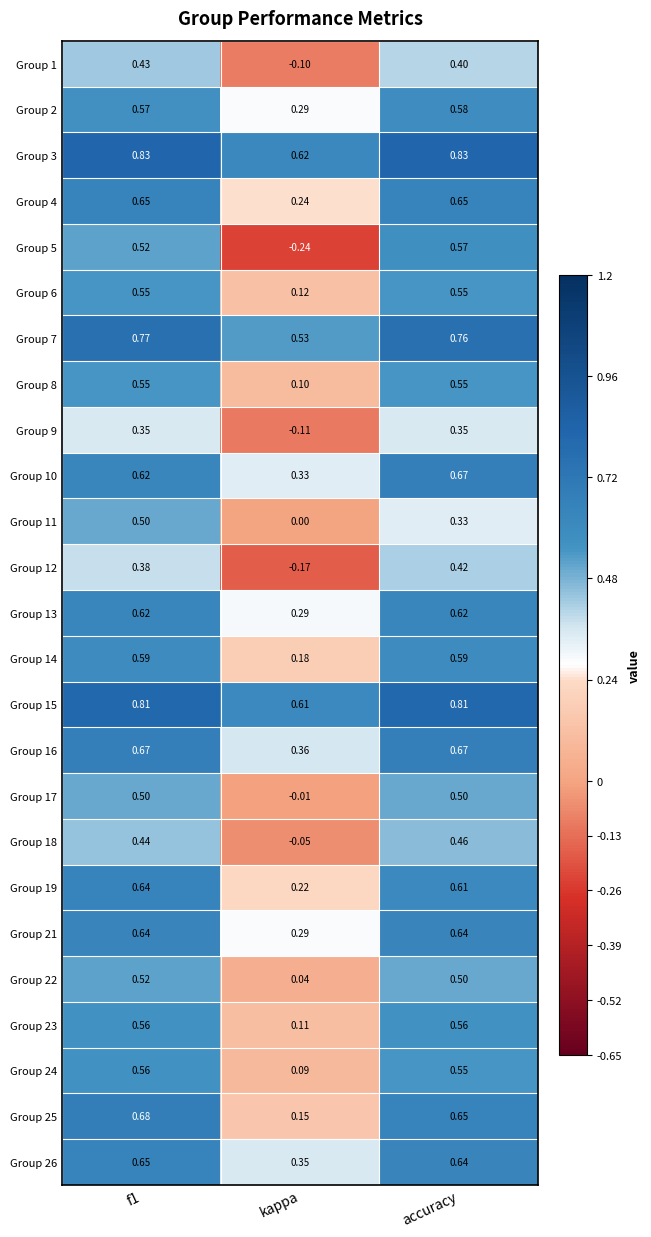

At how many categories does at least one series exceed 0?

3